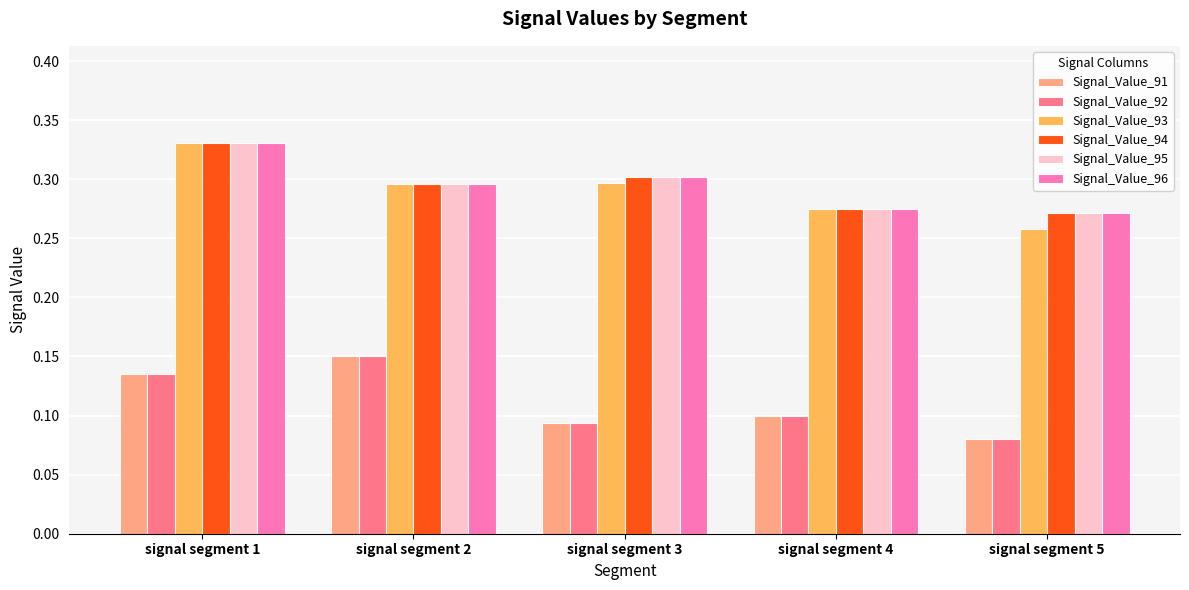

What is the total value across all series at signal segment 3?

1.4